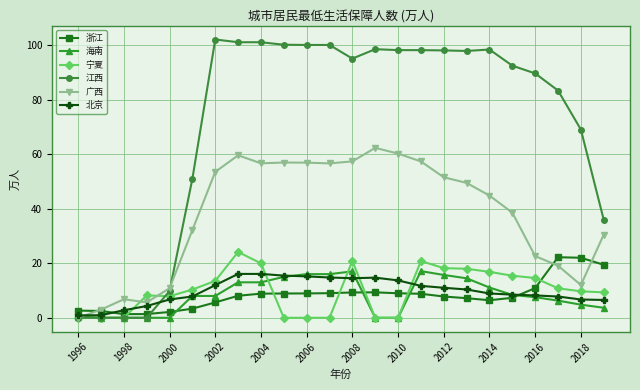

What is the value of the 宁夏 point at the 21st from the left?

14.6